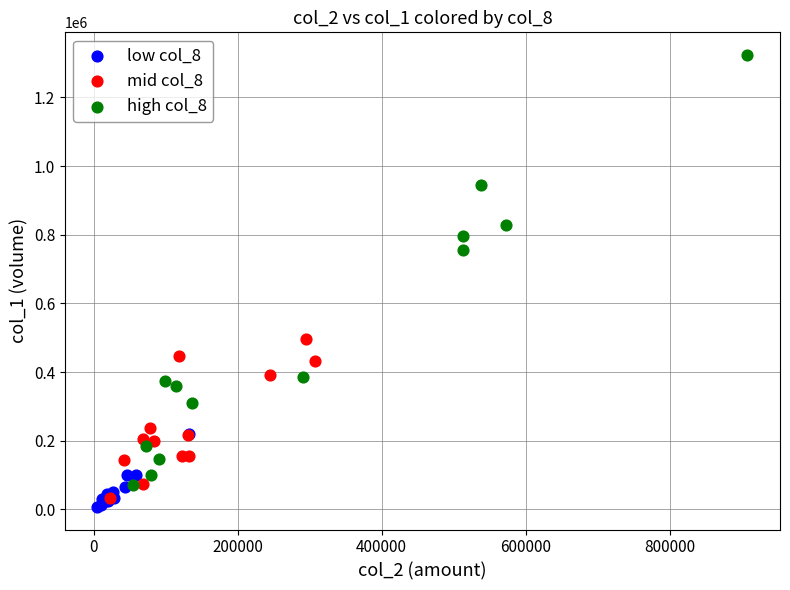

Which series contains the lowest Y value?

low col_8